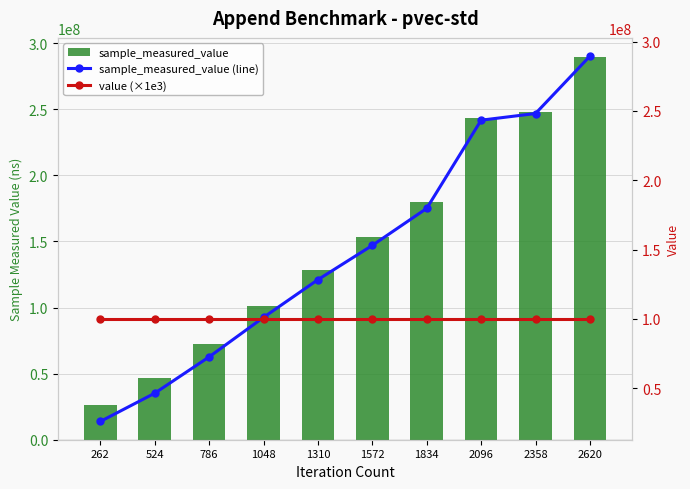

Which series changed the most between 2096 and 2620?

sample_measured_value